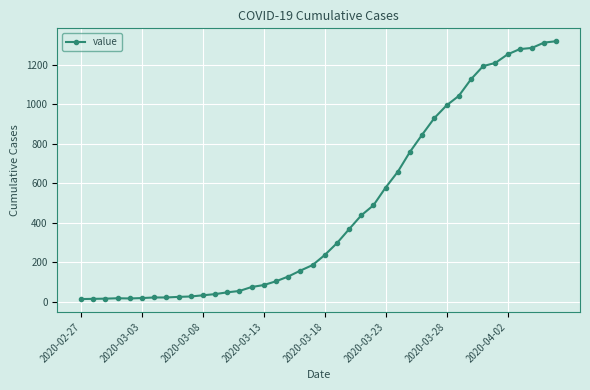

What is the maximum value shown in the chart?

1319